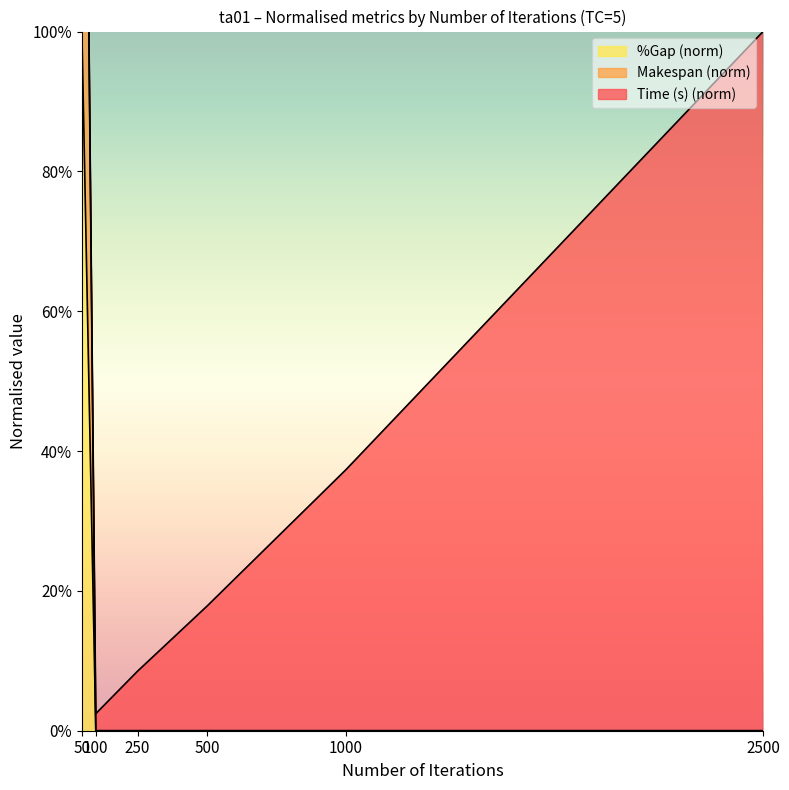

What is the difference between the highest and lowest values at 50?

100